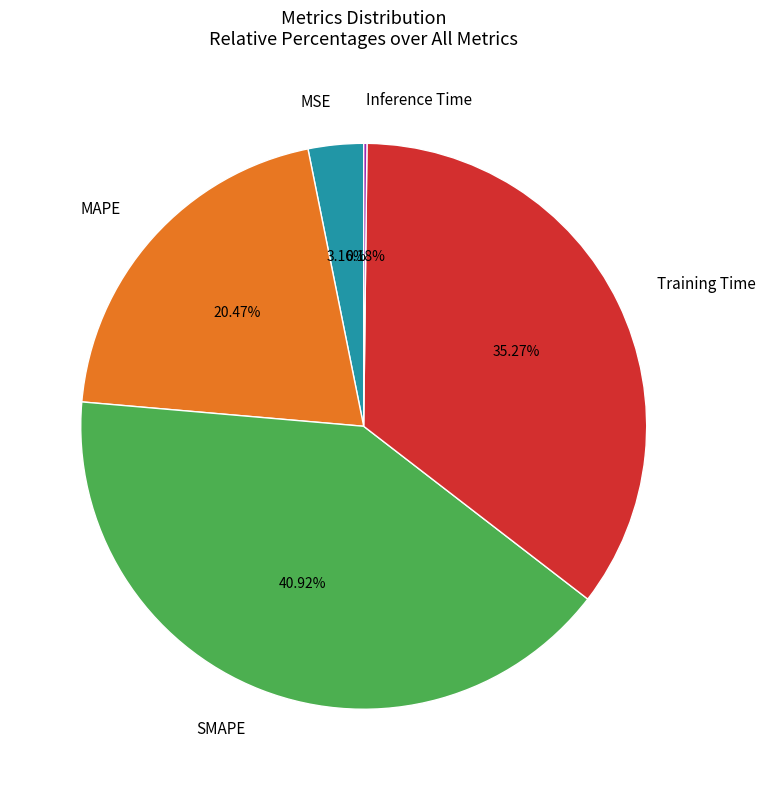

Between SMAPE and MSE, which is larger?

SMAPE